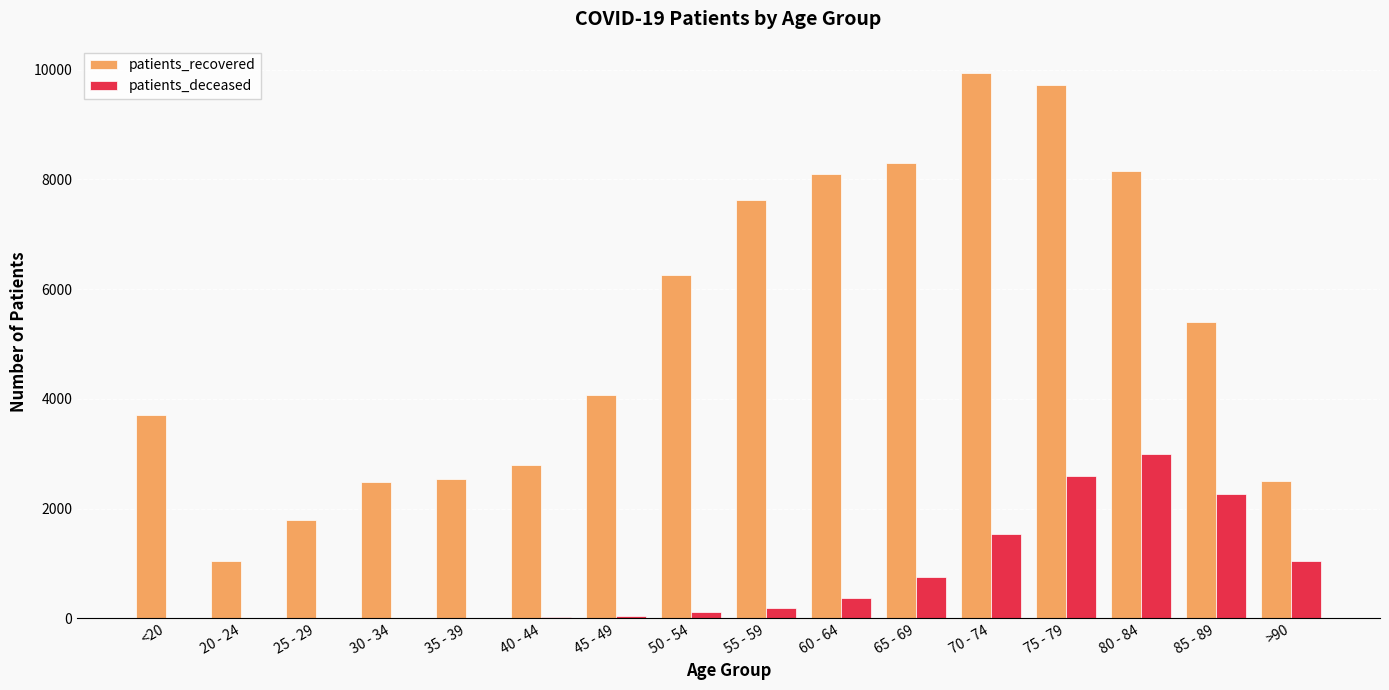

At which category is the sum across all series the highest?

75 - 79